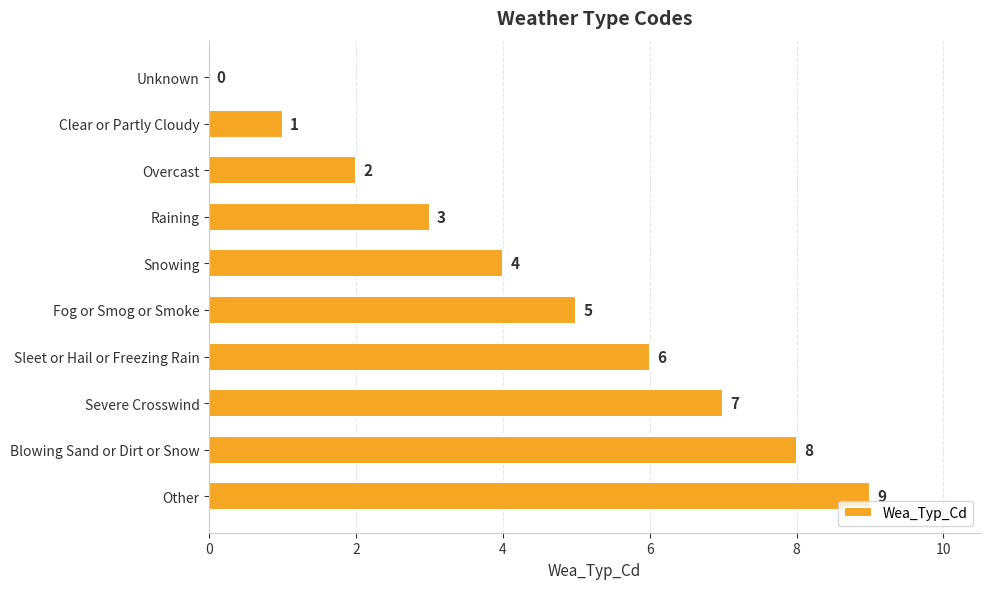

Is it true that the value at Raining is 3?

True